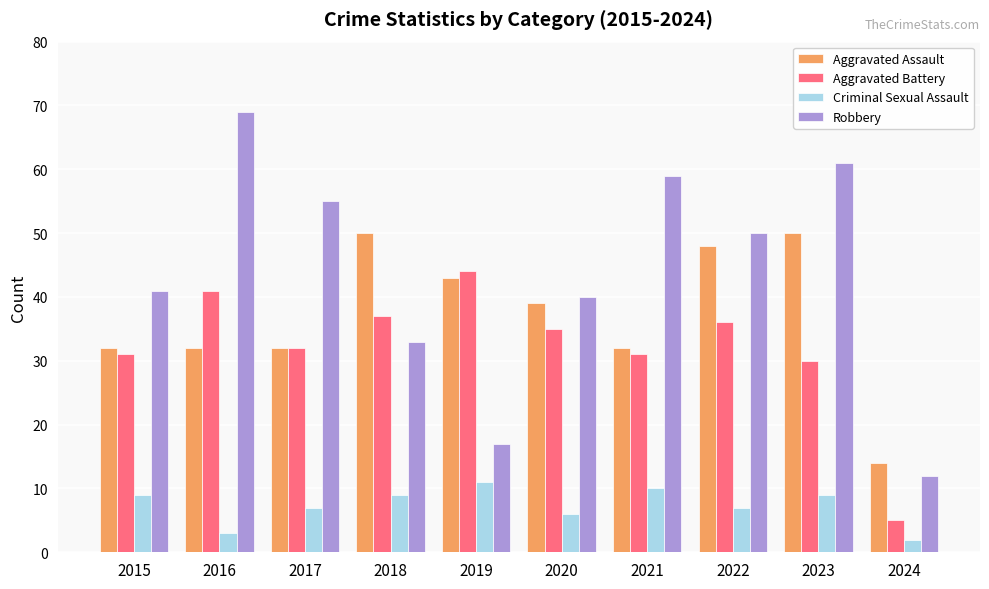

What is the difference between the highest and lowest values at 2023?

52